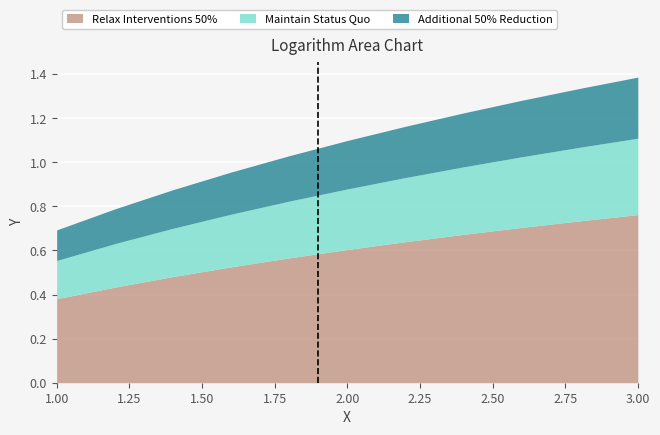

Reading left to right, list all the values displayed in this chart.

0.7	0.8	0.9	1.0	1.0	1.1	1.2	1.2	1.3	1.3	1.4